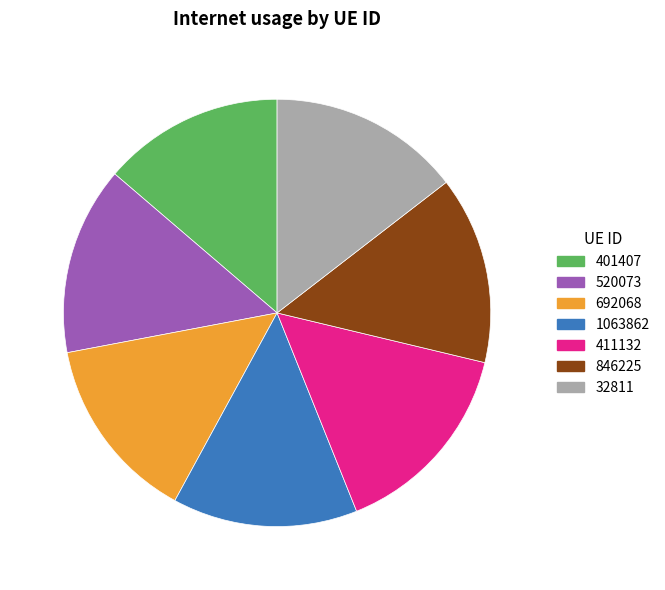

Which has a higher value, 401407 or 32811?

32811